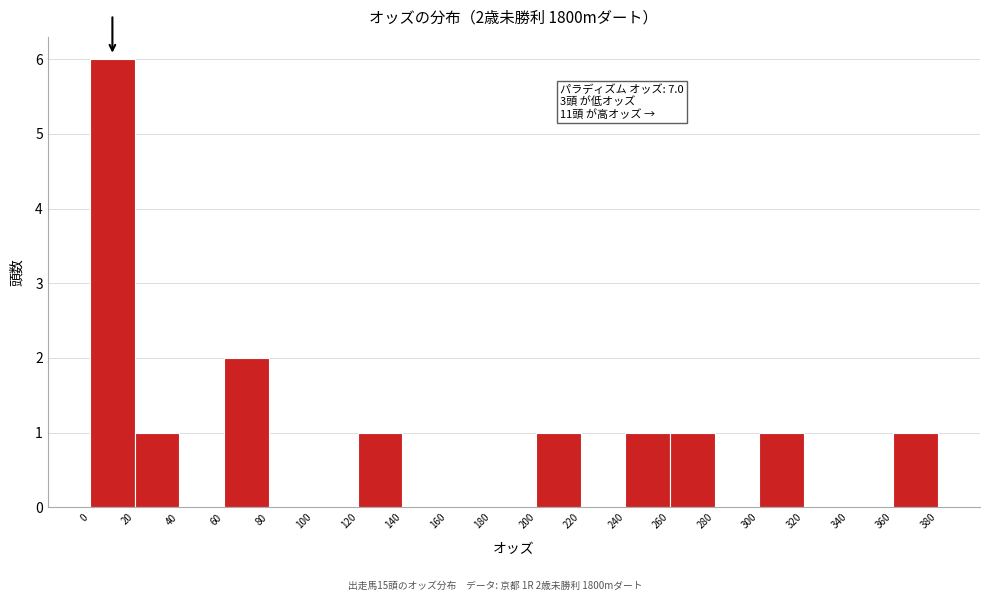

Over which range of the x-axis is the bar tallest?

0 to 20